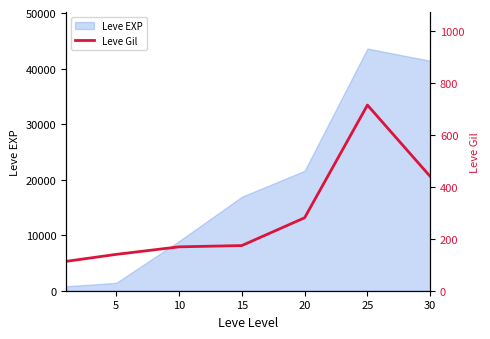

The value of Leve EXP at 30 is 41410. True or false?

True